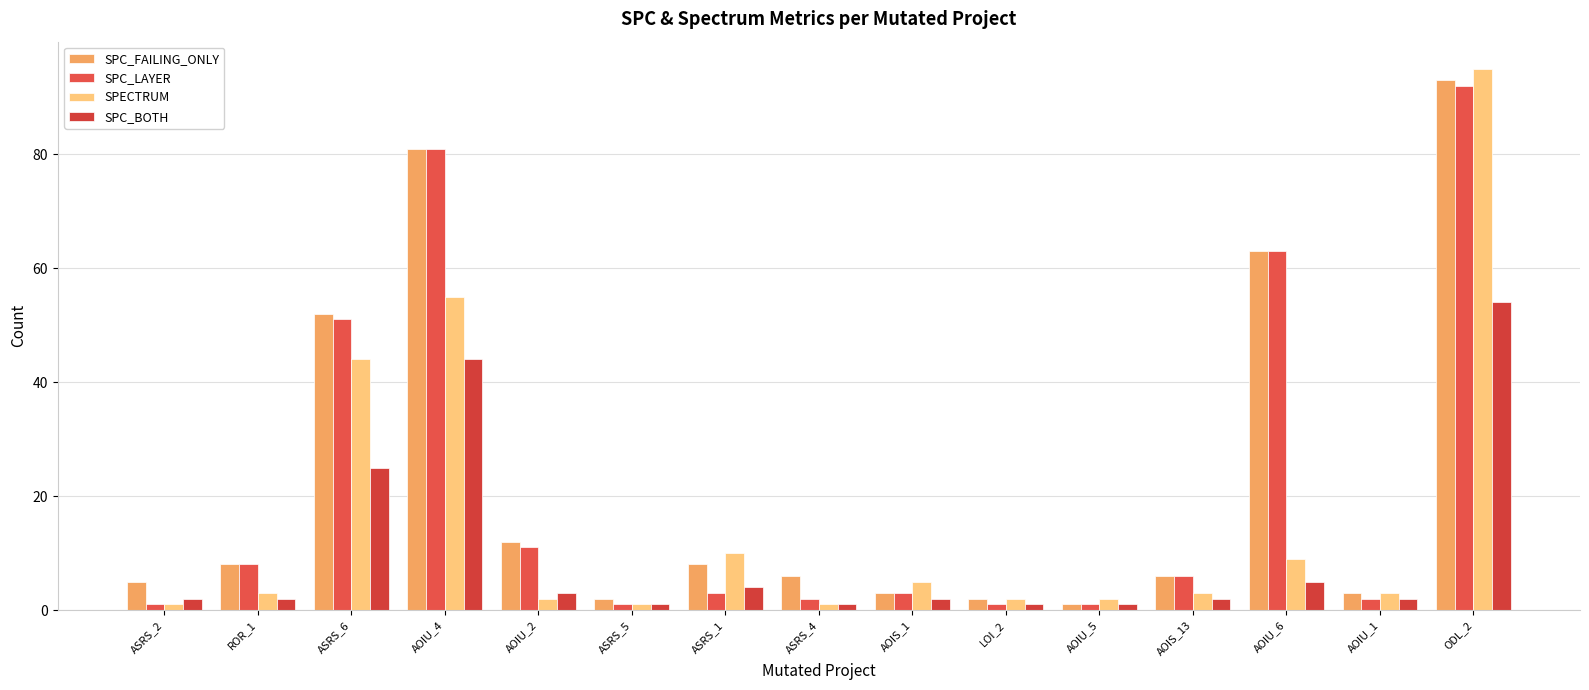

Rank the series by their maximum value, from highest to lowest.

SPECTRUM, SPC_FAILING_ONLY, SPC_LAYER, SPC_BOTH